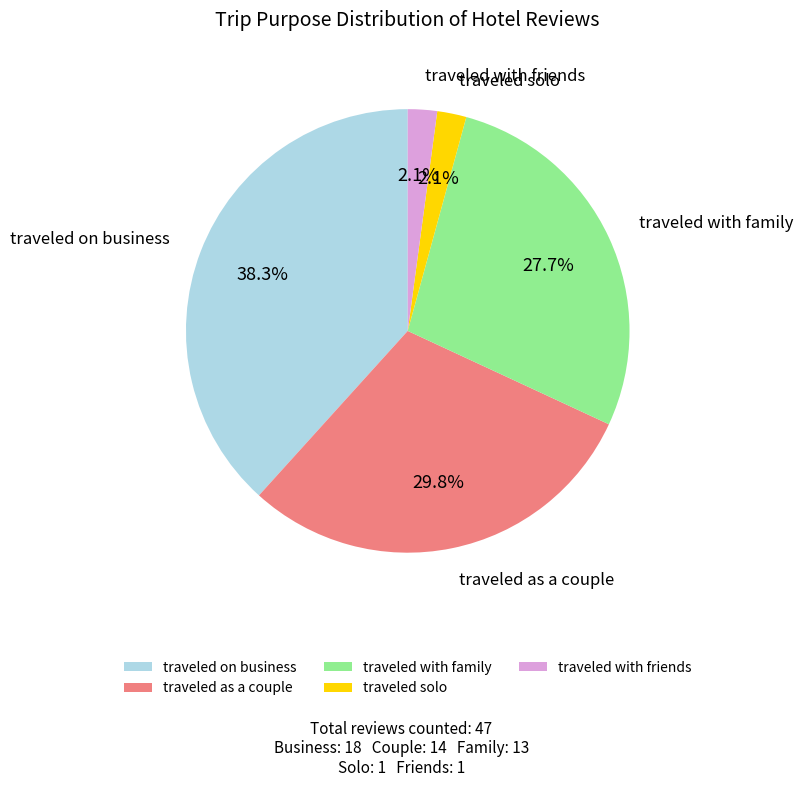

To the nearest percent, what is the combined percentage of traveled solo and traveled on business?

40%